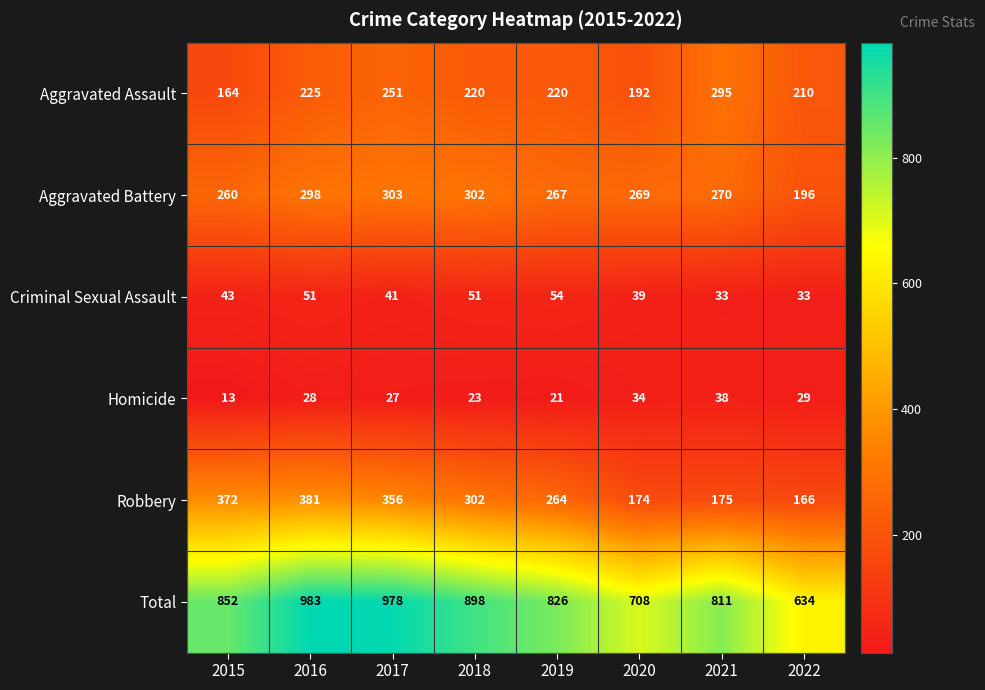

What is the total value across all series at 2020?

1416